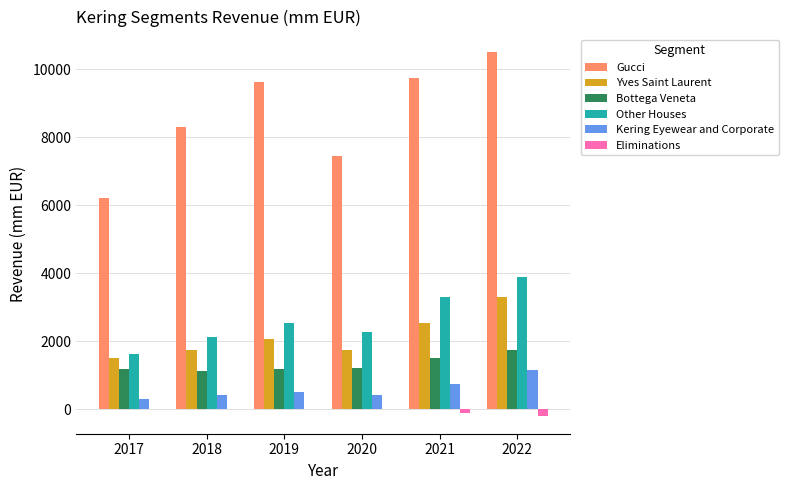

Which series has the largest total across all categories?

Gucci